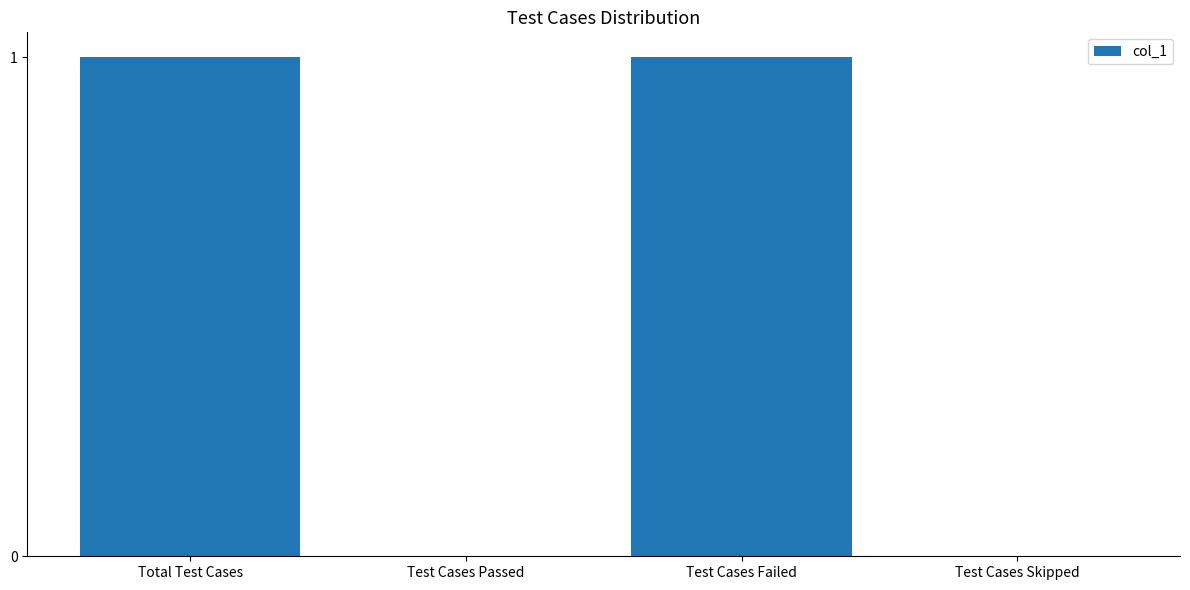

Reading left to right, extract all data points from this chart.

Total Test Cases=1	Test Cases Passed=0	Test Cases Failed=1	Test Cases Skipped=0